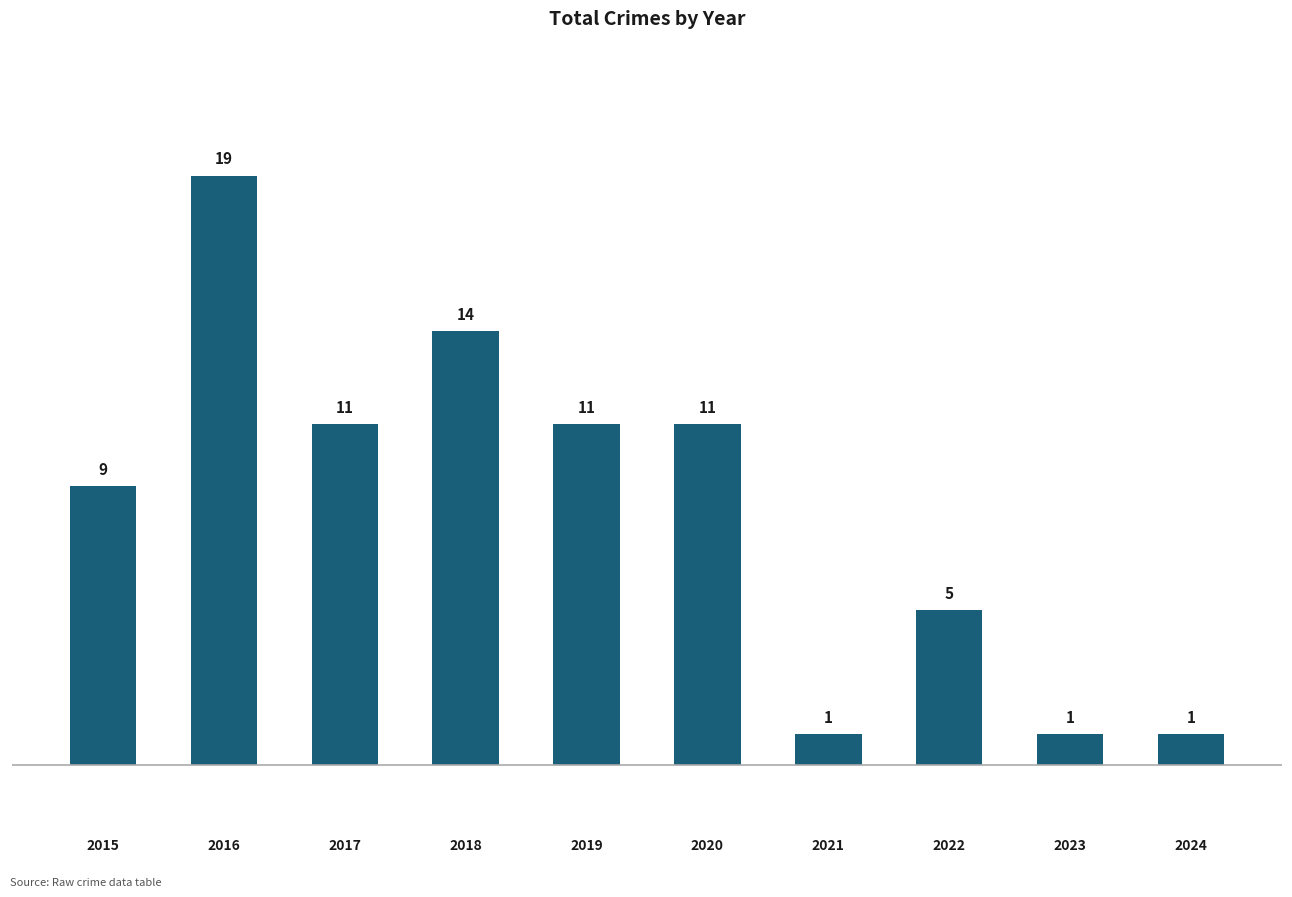

The chart shows a value of 19 at 2016. True or false?

True